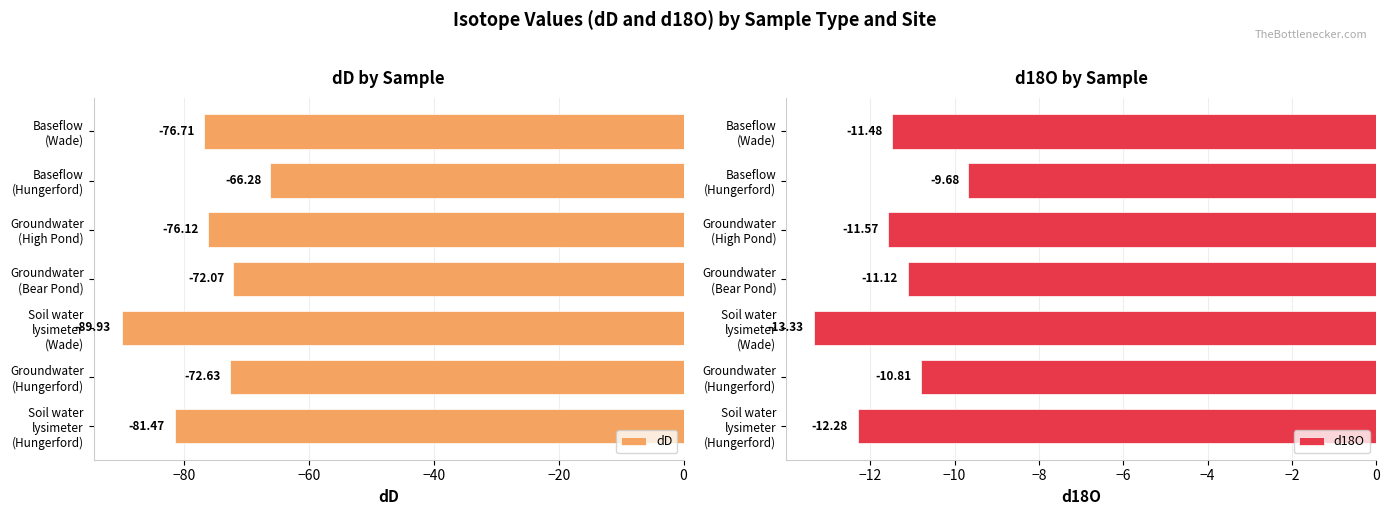

What is the average value of the d18O series?

-11.5